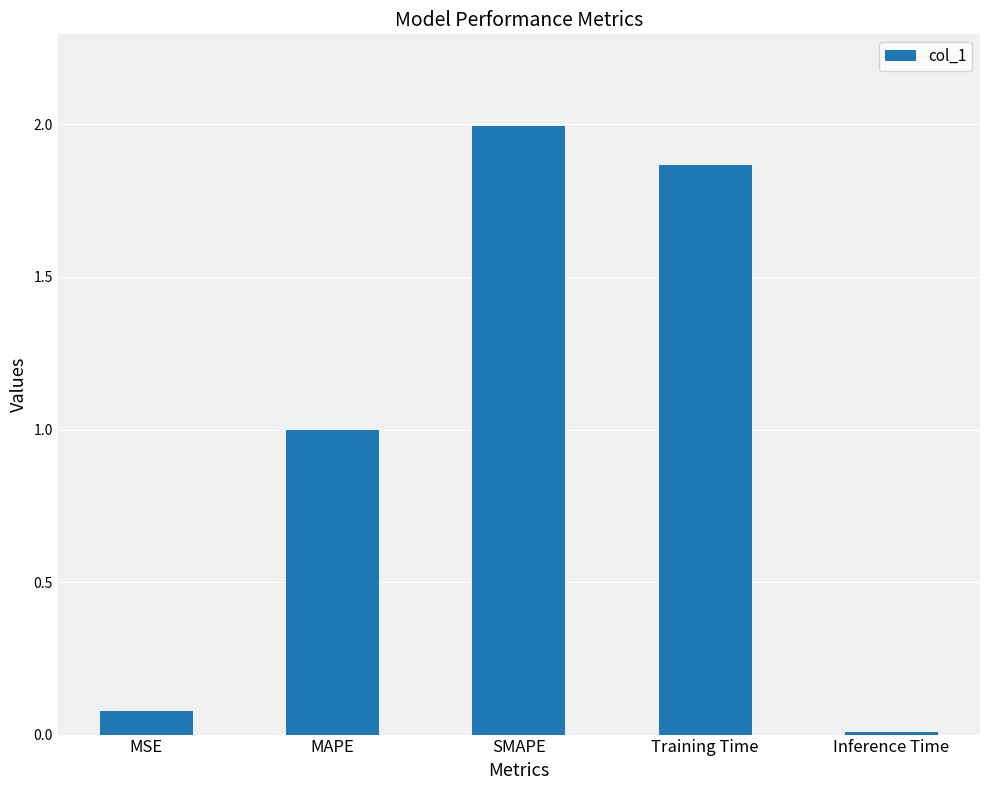

Rank the categories by value from lowest to highest.

Inference Time, MSE, MAPE, Training Time, SMAPE